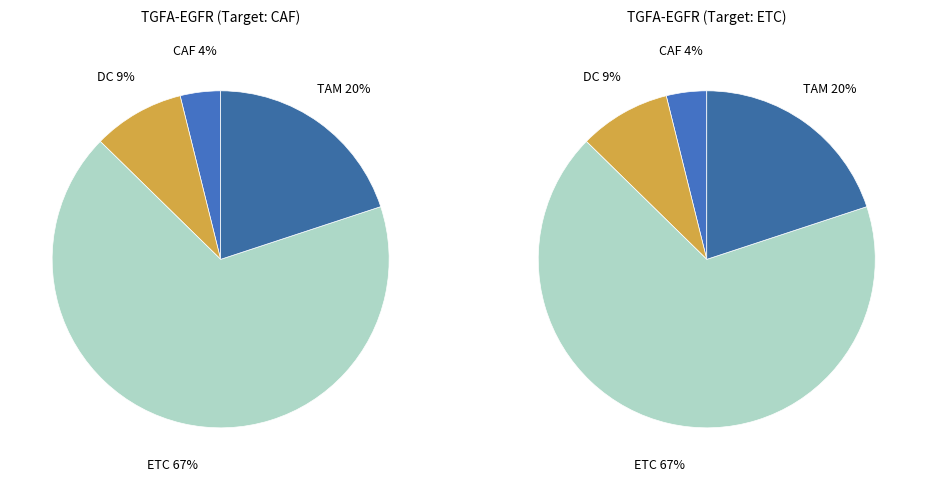

How many segments does this pie chart have?

4